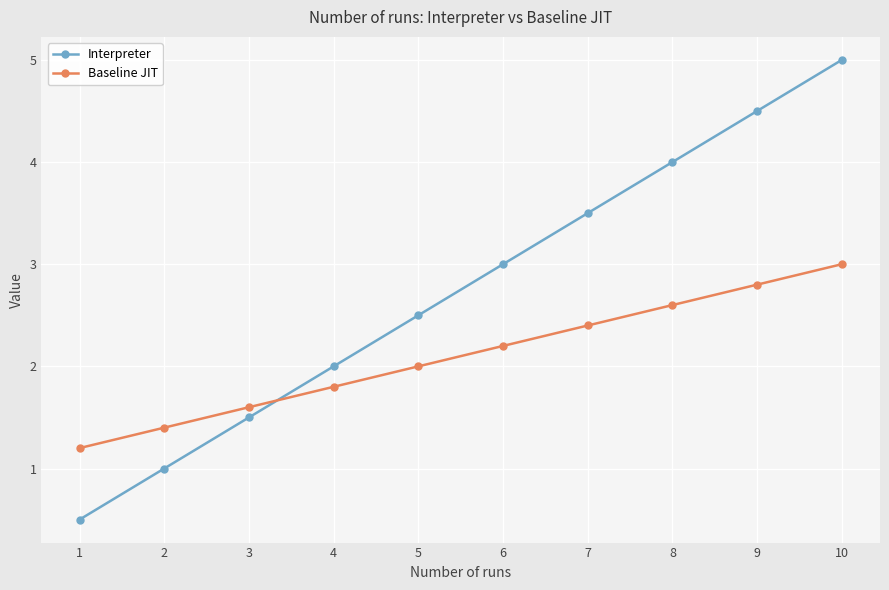

Reading left to right, list all the values displayed in this chart.

Interpreter: 0.5	1.0	1.5	2.0	2.5	3.0	3.5	4.0	4.5	5.0
Baseline JIT: 1.2	1.4	1.6	1.8	2.0	2.2	2.4	2.6	2.8	3.0